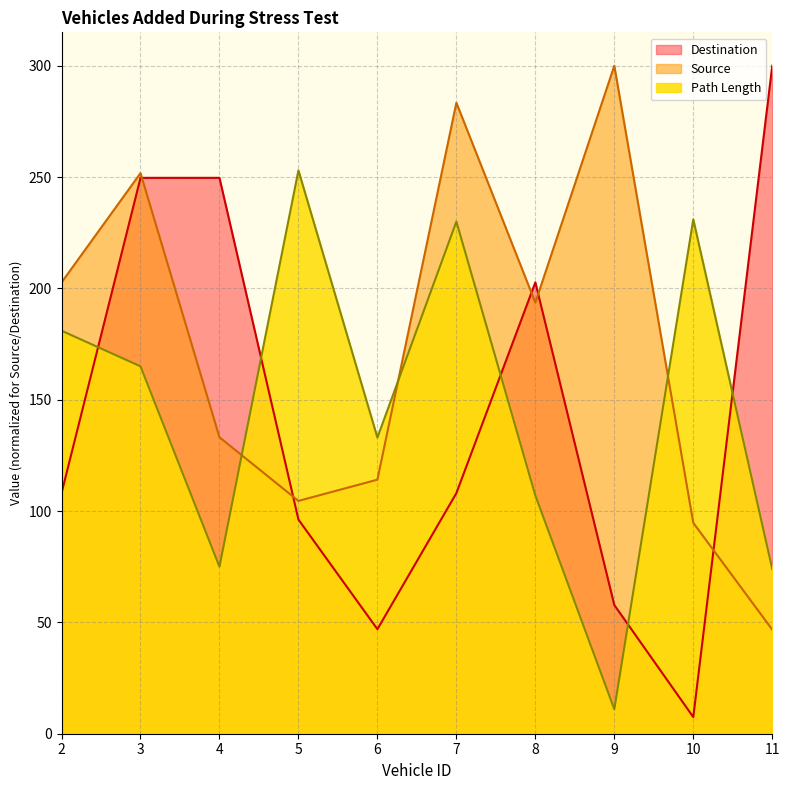

How many times do Destination and Path Length cross each other?

5